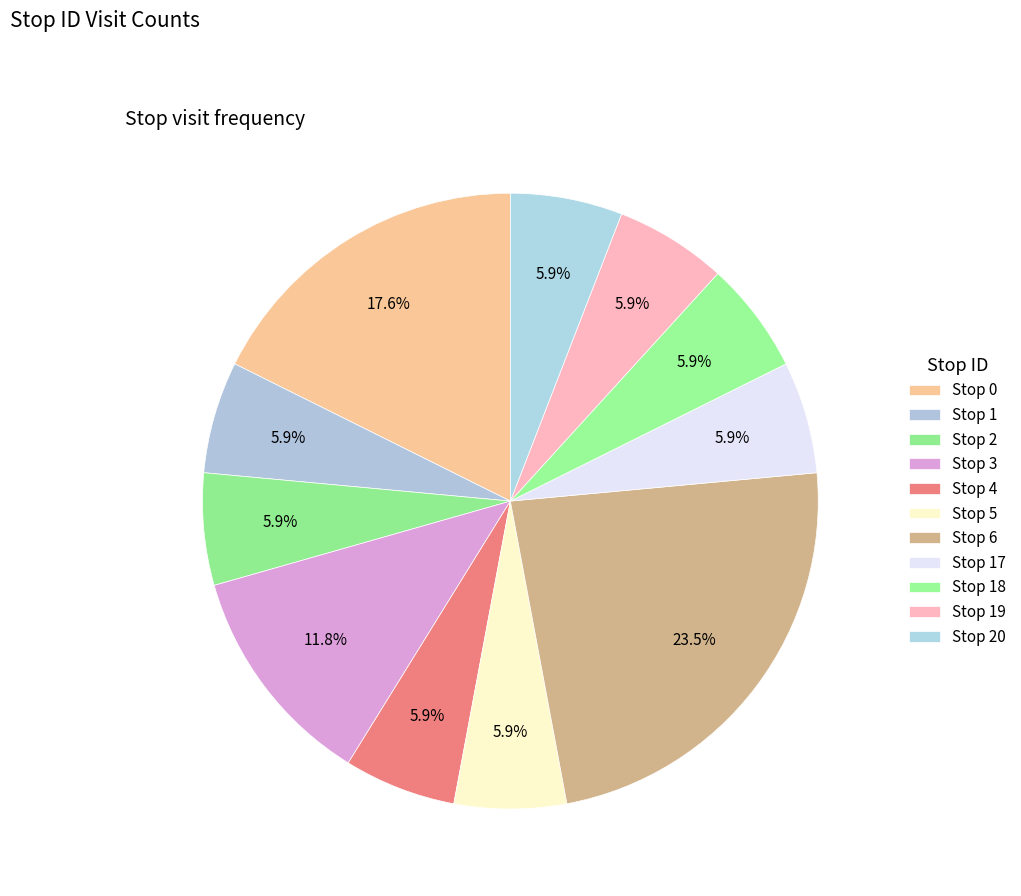

How much of the chart is everything except Stop 19?

94.1%